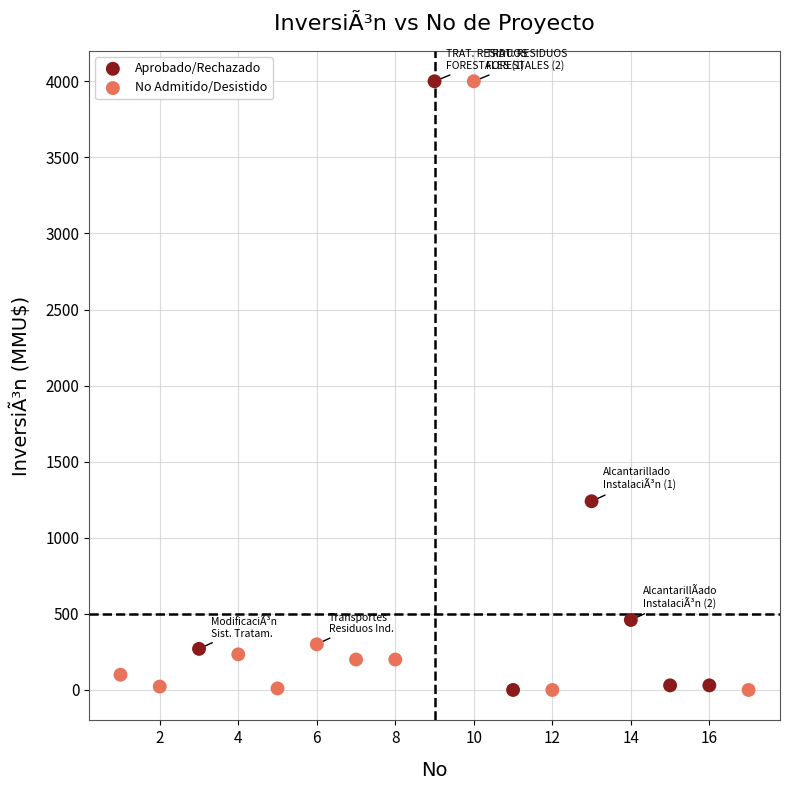

What are all the series names shown in the legend?

Aprobado/Rechazado, No Admitido/Desistido